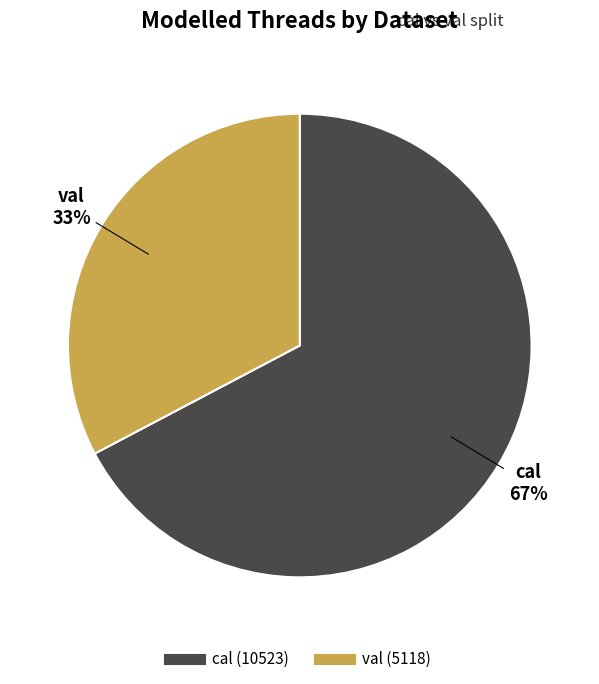

Which has a higher value, cal or val?

cal